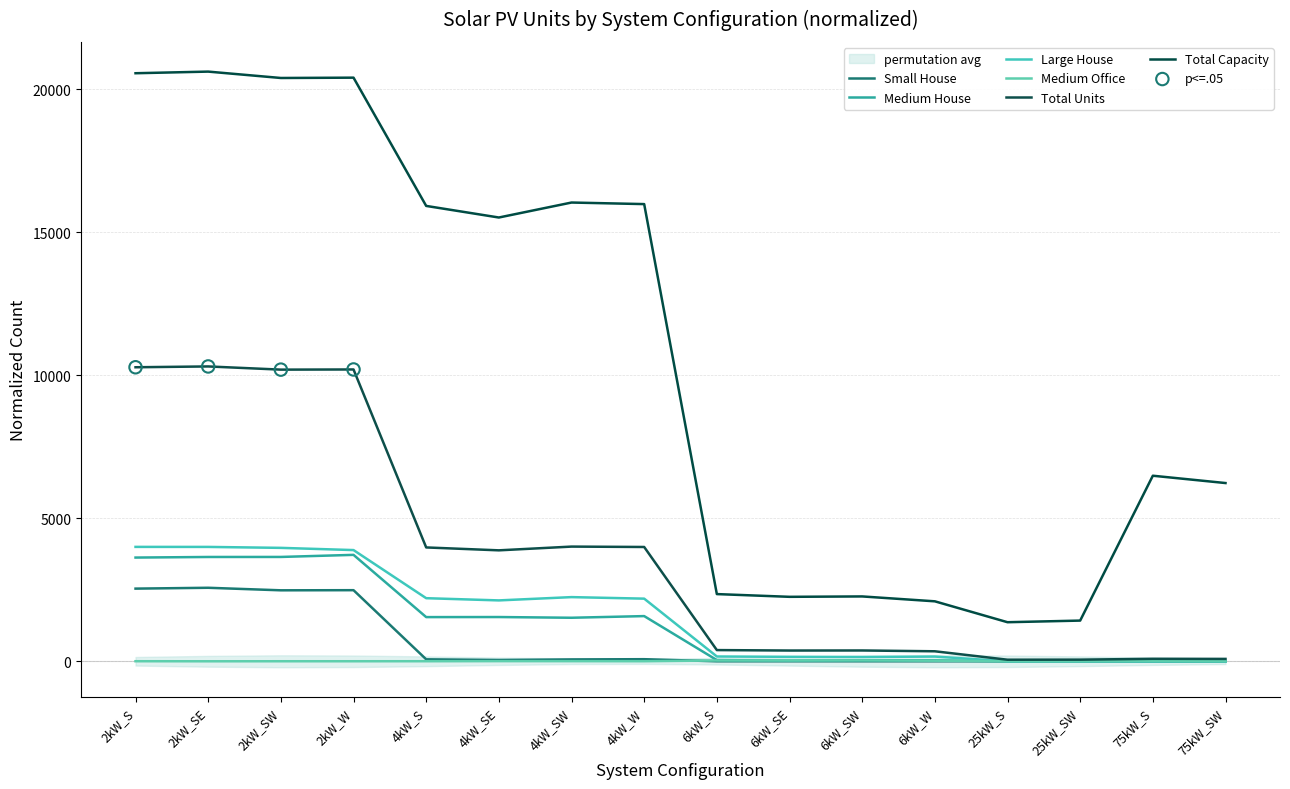

At how many categories does at least one series exceed 5944?

10